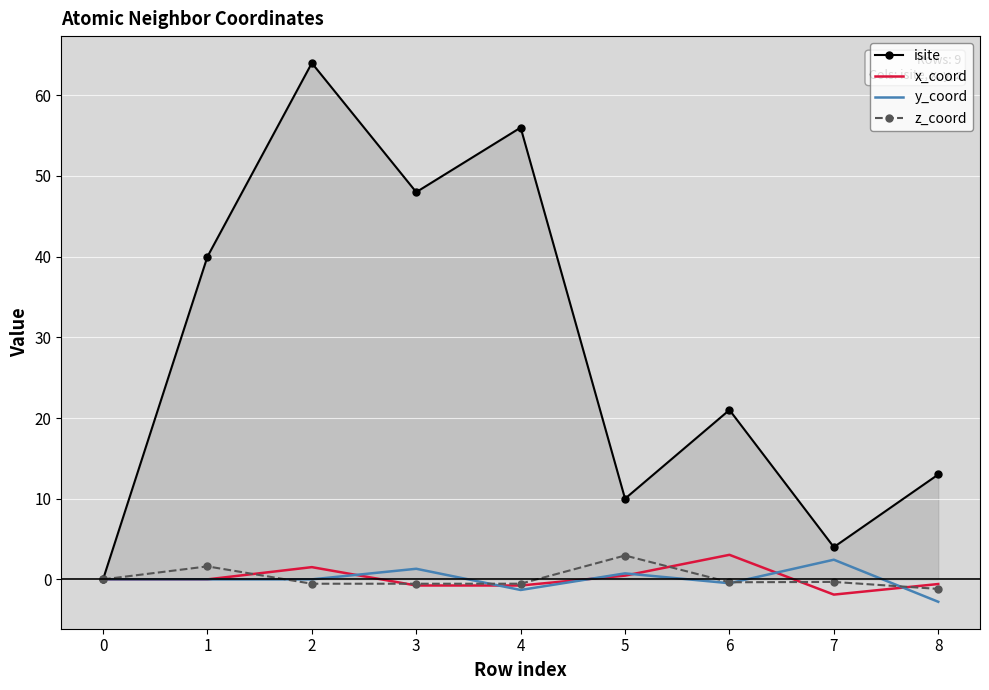

Which series has the largest total across all categories?

isite